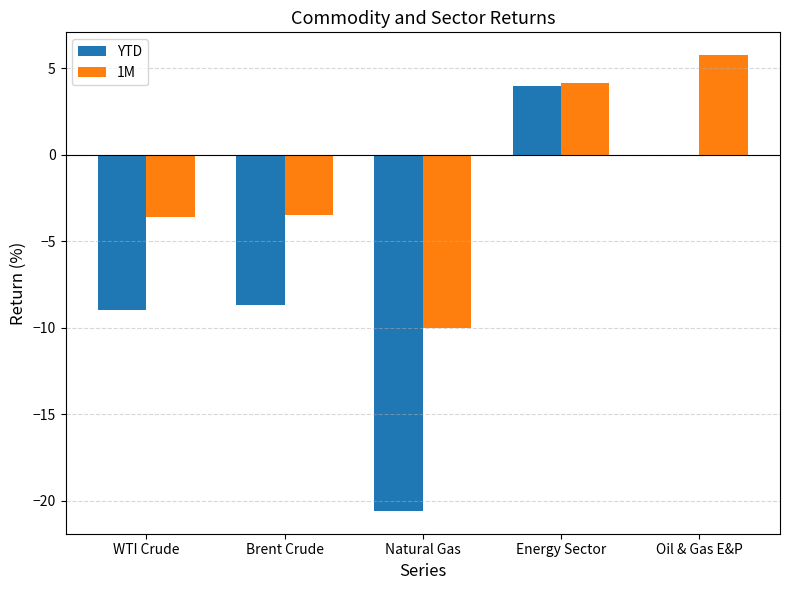

List the series in order of their peak value, highest first.

1M, YTD